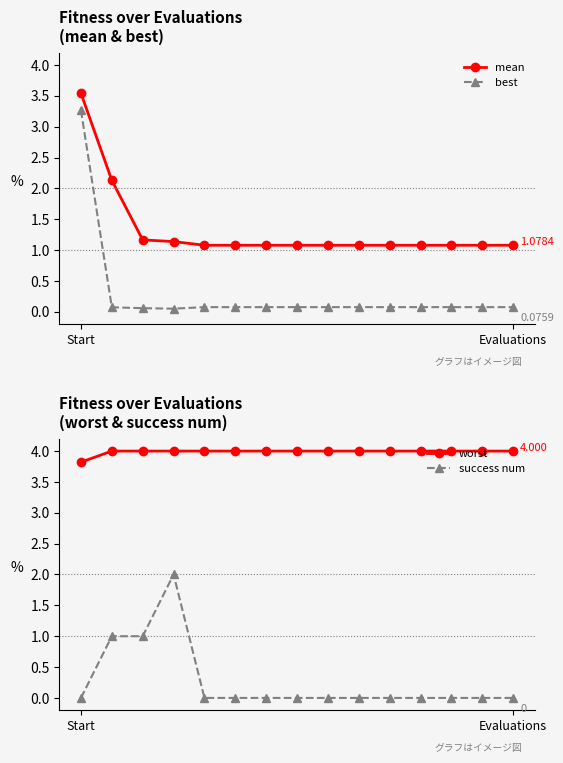

What are all the series names shown in the legend?

mean, best, worst, success num